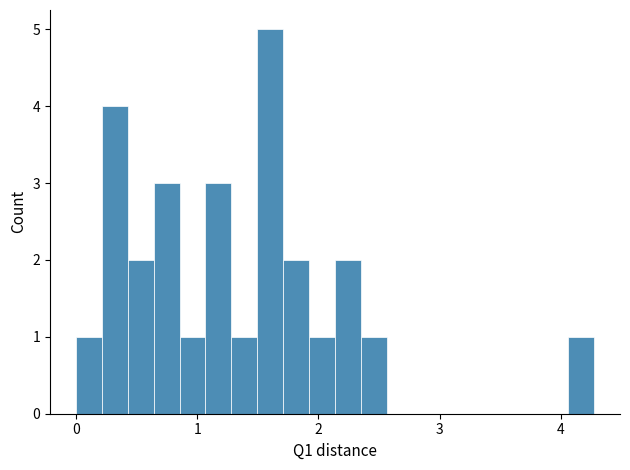

Around what value on the x-axis is the tallest bar? Give the approximate position of its centre, as read against the axis.

1.6